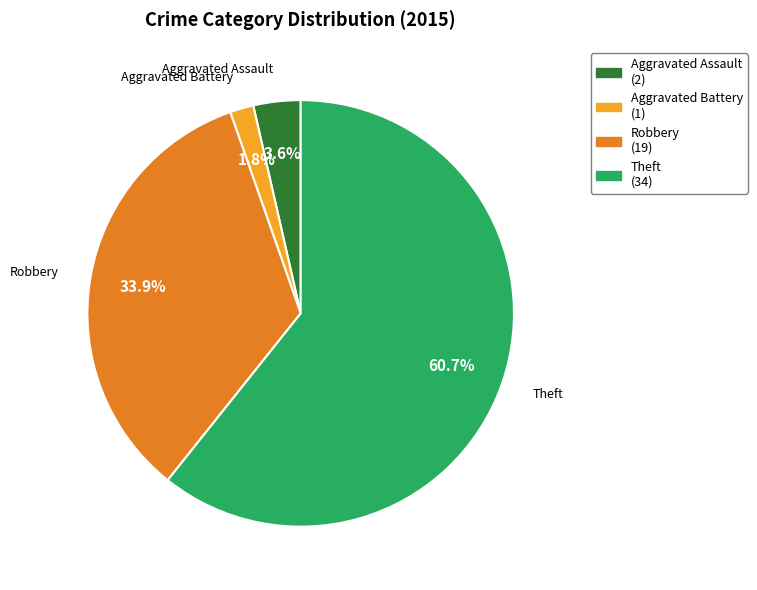

Is there a majority slice in this chart?

Yes